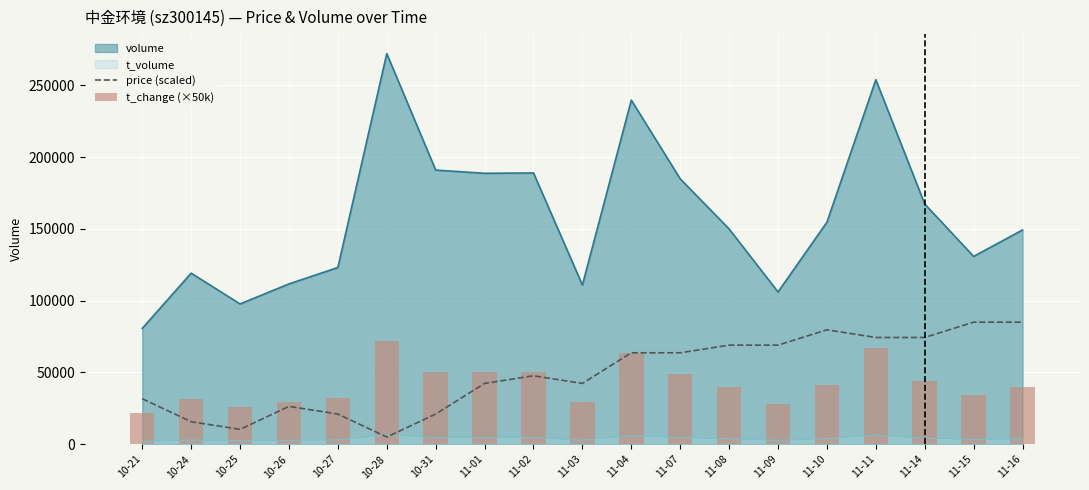

The value of price (scaled) at 10-26 is 14613.2. True or false?

False